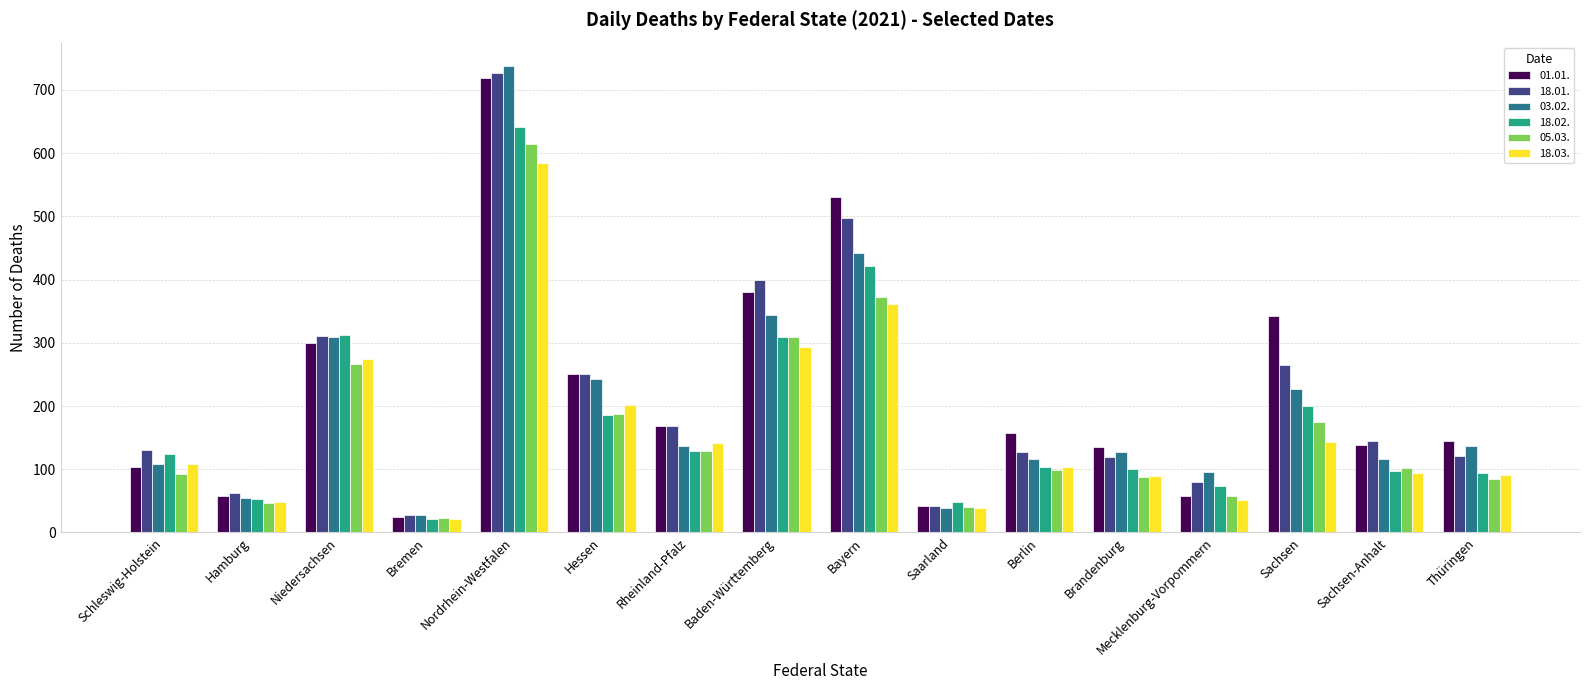

What is the average value of the 18.01. series?

217